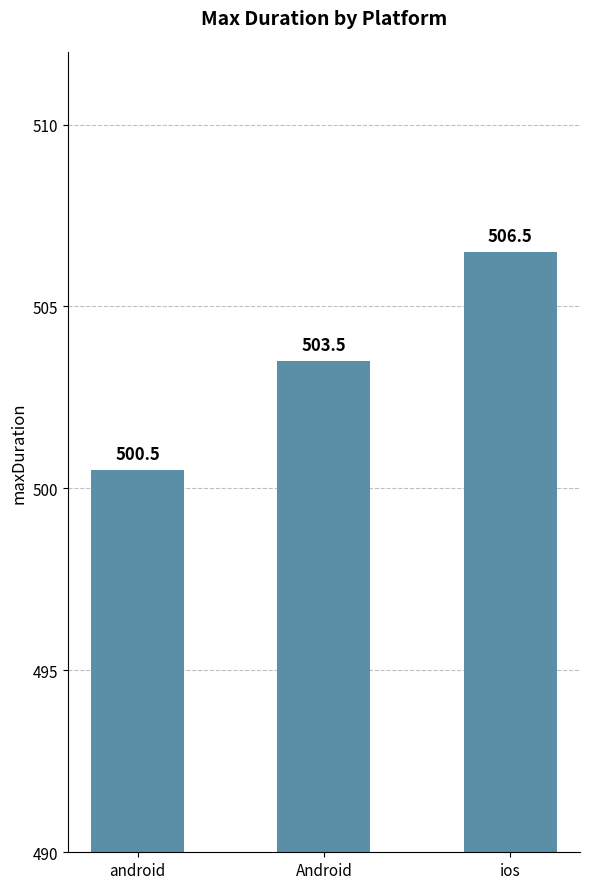

List the labels in order of value, smallest first.

android, Android, ios